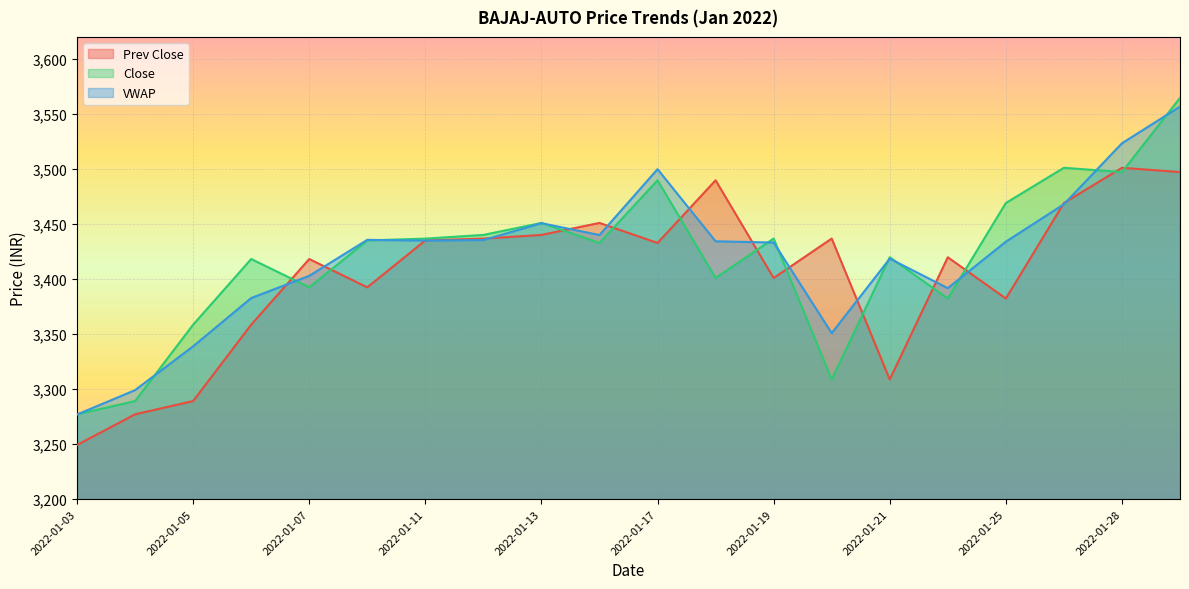

Which category has the highest value in the Close series?

2022-01-31